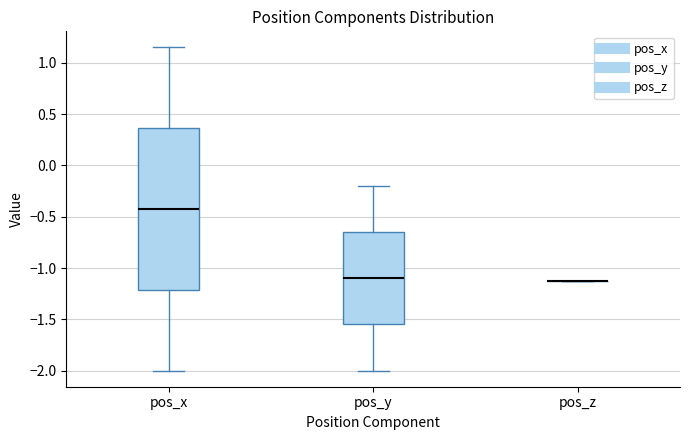

Where is the lower edge of the box for pos_y on the y-axis? The values are not printed on the chart, so give them approximately, as read against the axis.

-1.55